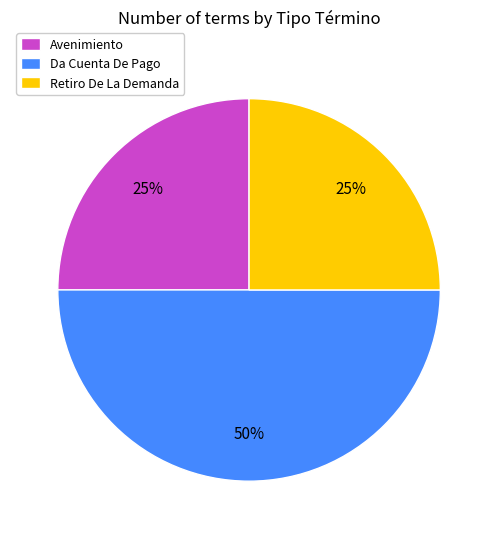

What is the largest slice in the pie chart?

Da Cuenta De Pago